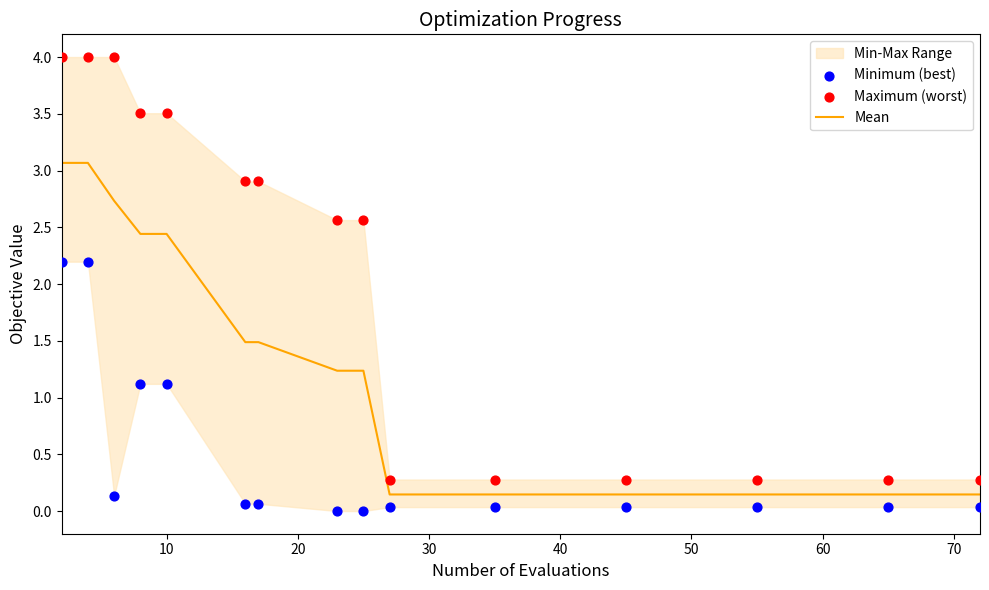

What is the highest value of the Mean series?

3.1